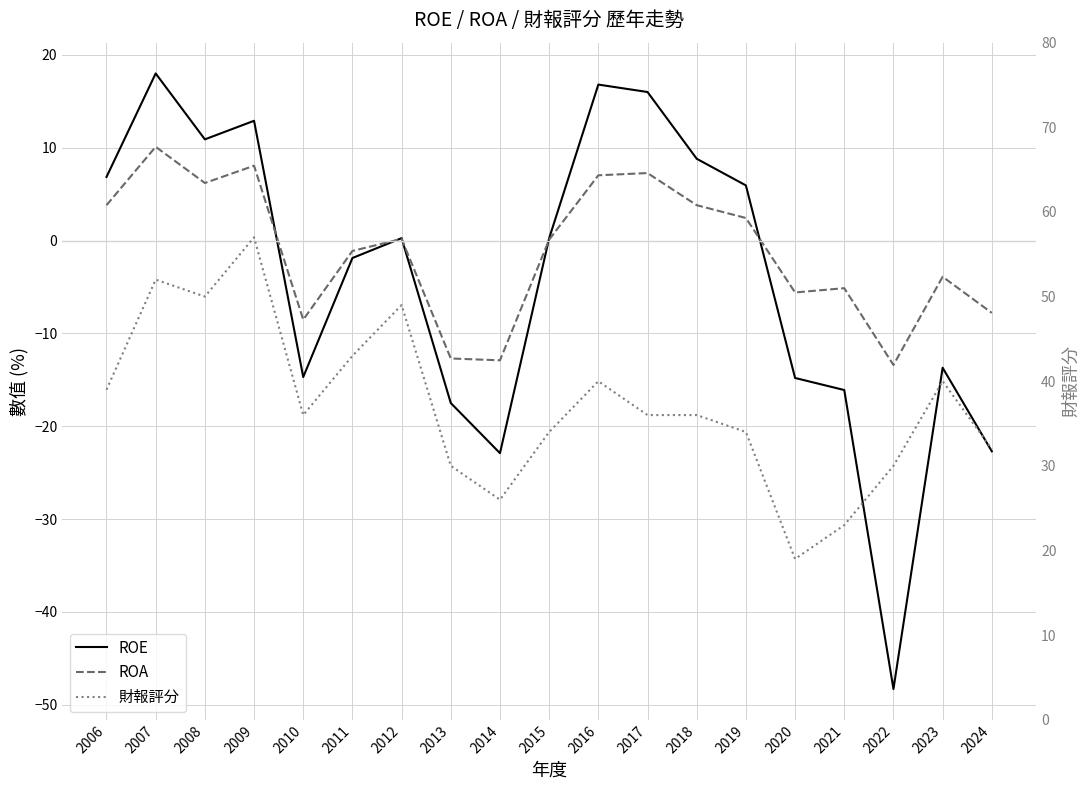

At how many categories does at least one series exceed -28?

19